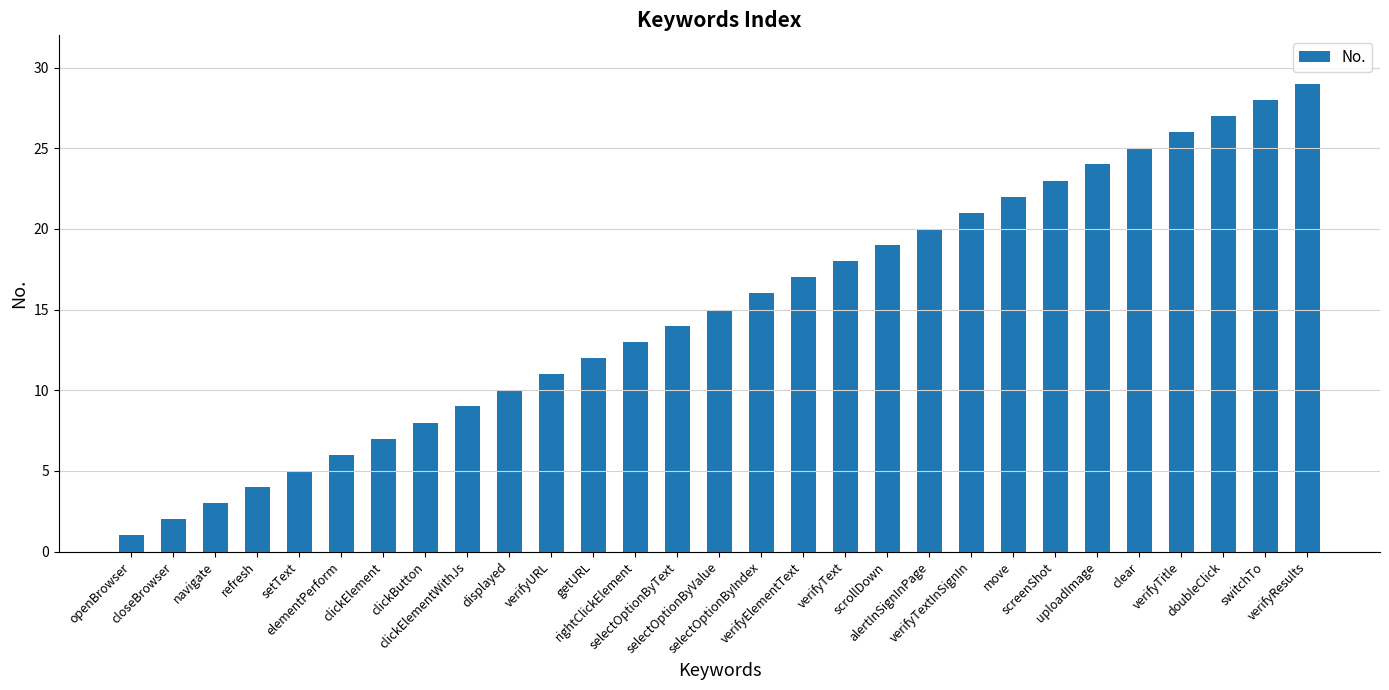

Approximately how many times larger is the value at uploadImage compared to switchTo?

0.9